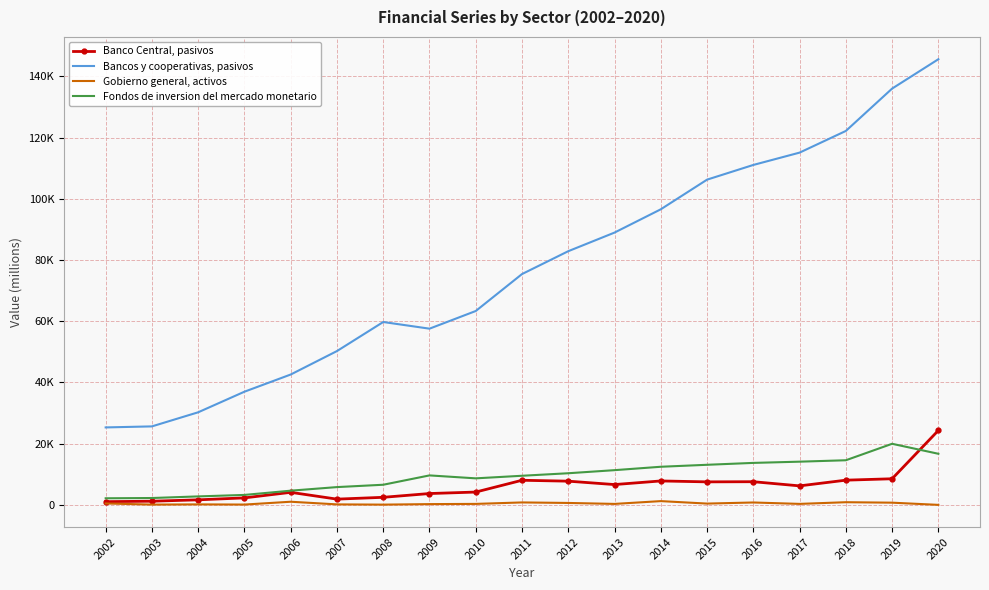

True or false: Banco Central, pasivos and Fondos de inversion del mercado monetario intersect in this chart.

True